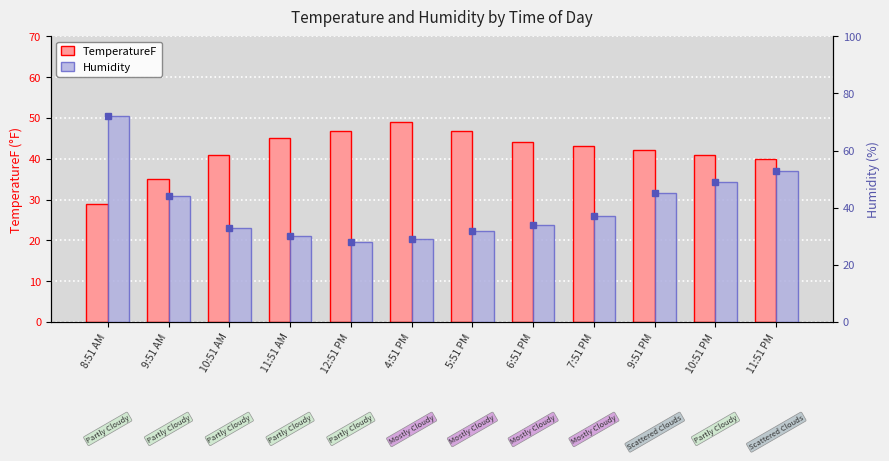

List the series in order of their peak value, highest first.

Humidity, TemperatureF